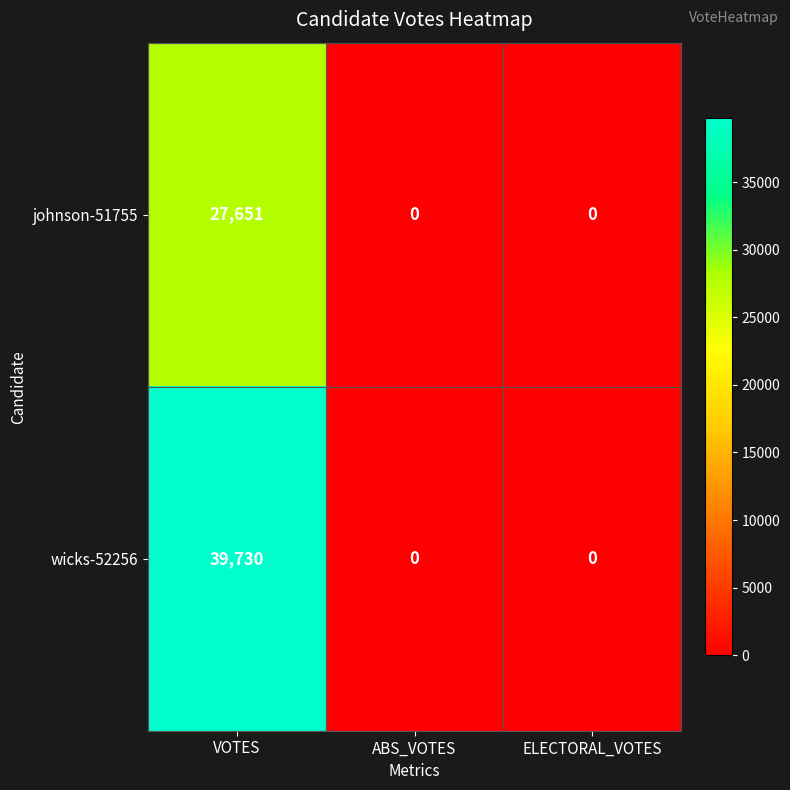

What is the highest value of the wicks-52256 series?

39730